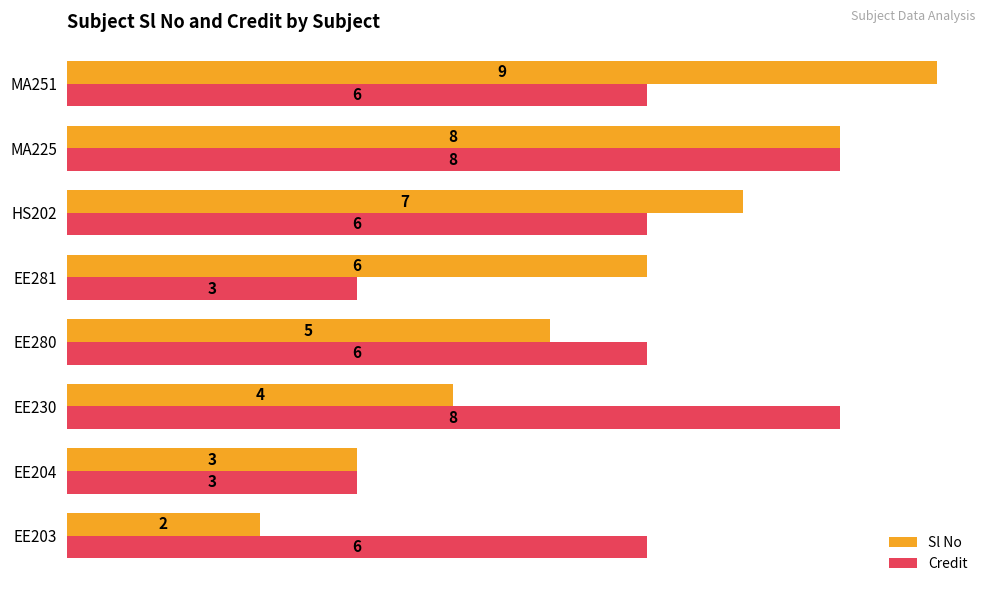

How many Sl No values are between 4 and 8?

5